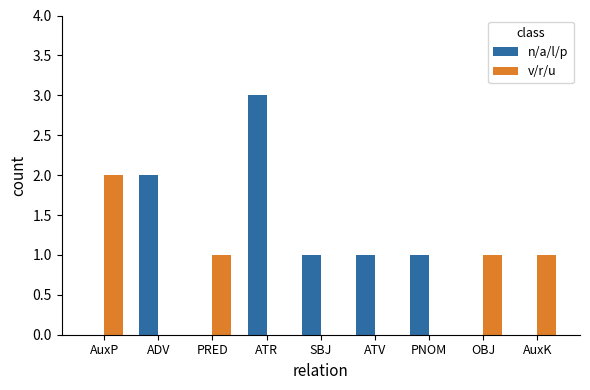

Which series has the largest total across all categories?

n/a/l/p